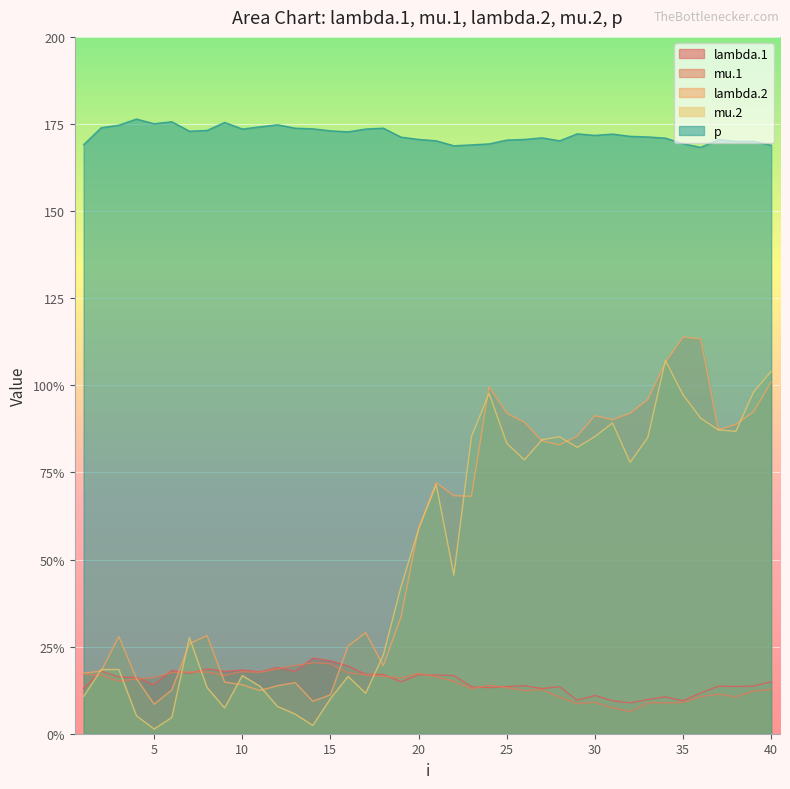

What is the approximate value of lambda.1 at 31?

9.4